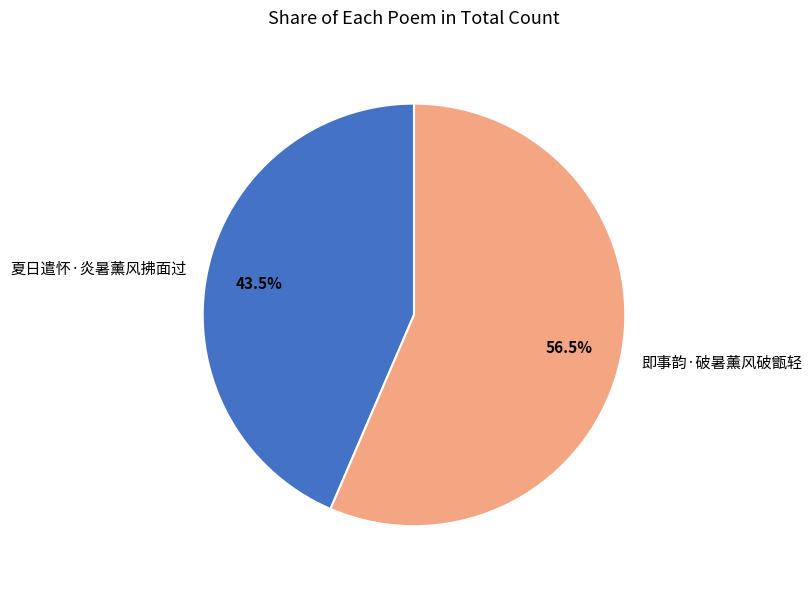

Do 夏日遣怀·炎暑薰风拂面过 and 即事韵·破暑薰风破甑轻 together represent more than half of the pie?

Yes